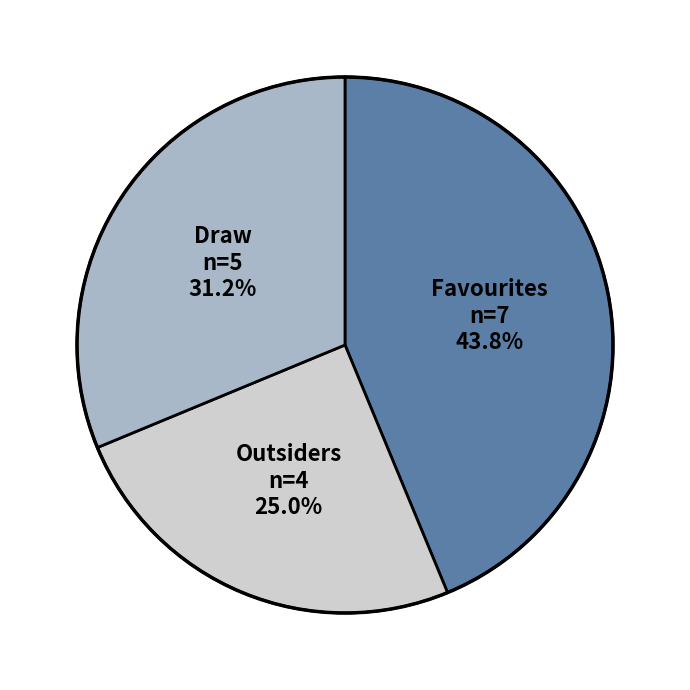

Is there a majority slice in this chart?

No